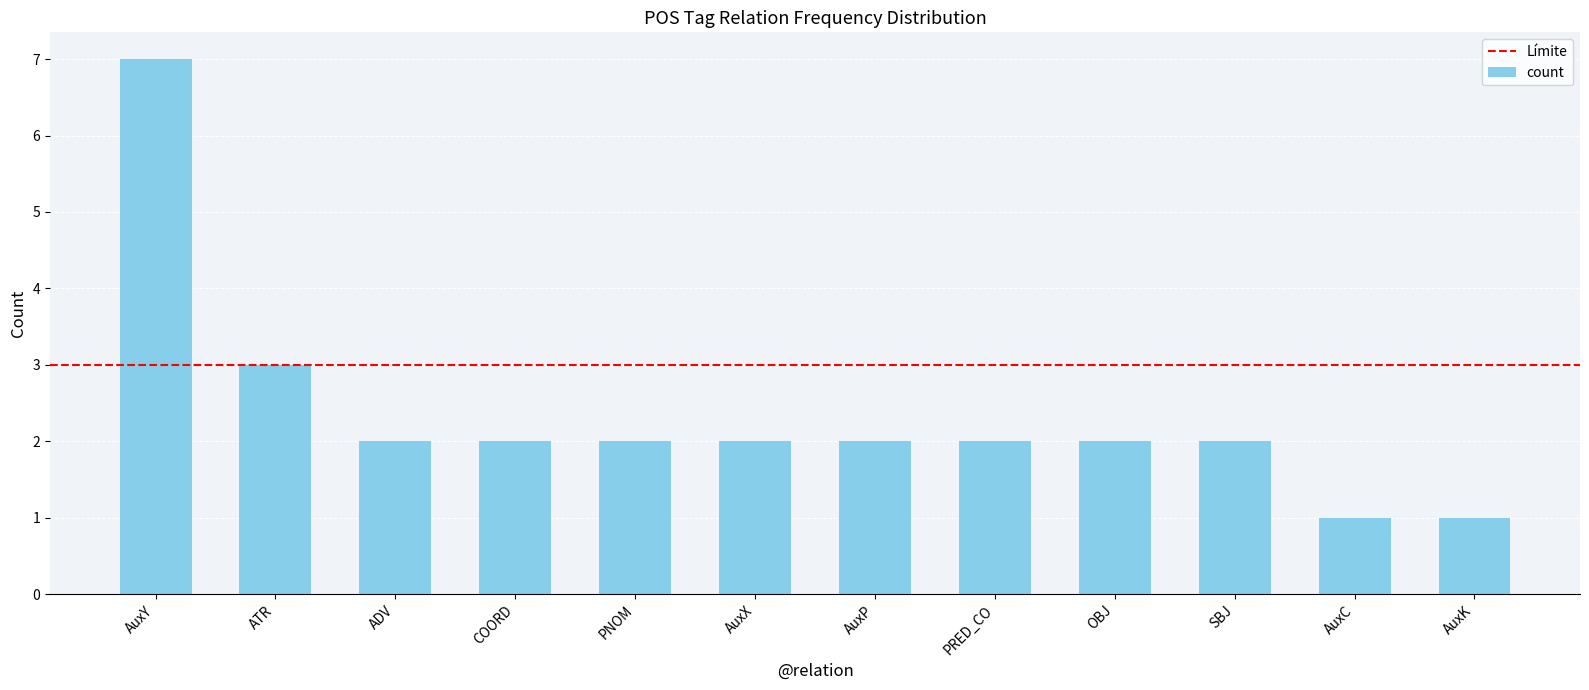

What is the label of the 8th bar from the right?

PNOM